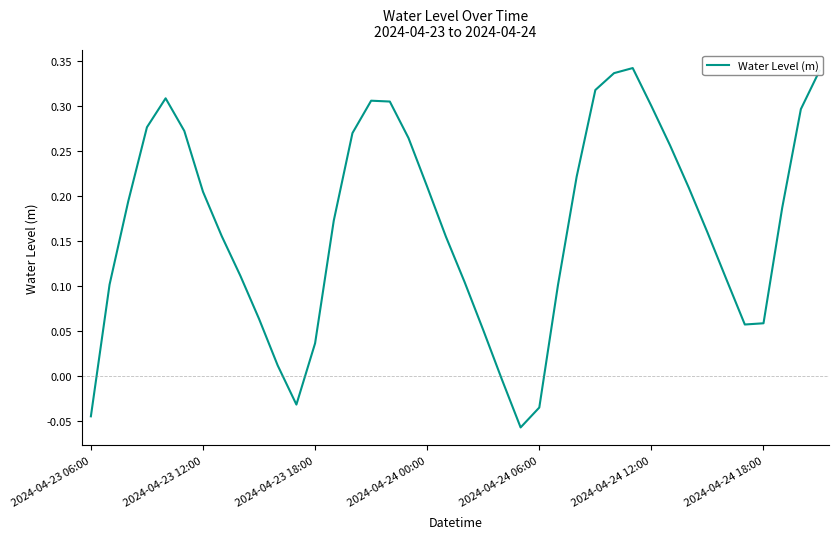

Is this an area chart (filled region under the line)?

No